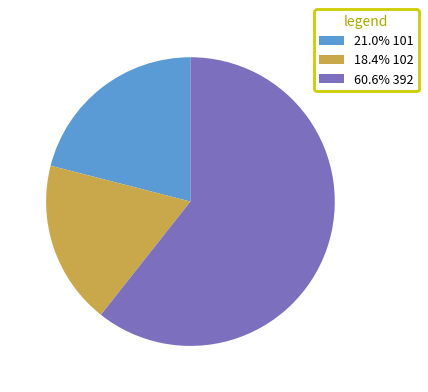

What is the ratio of the value at 60.6% 392 to the value at 21.0% 101?

2.9